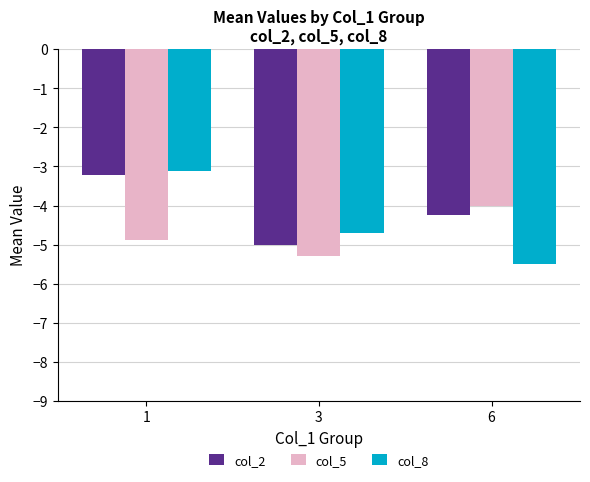

At 1, list the series in order from largest to smallest.

col_8, col_2, col_5